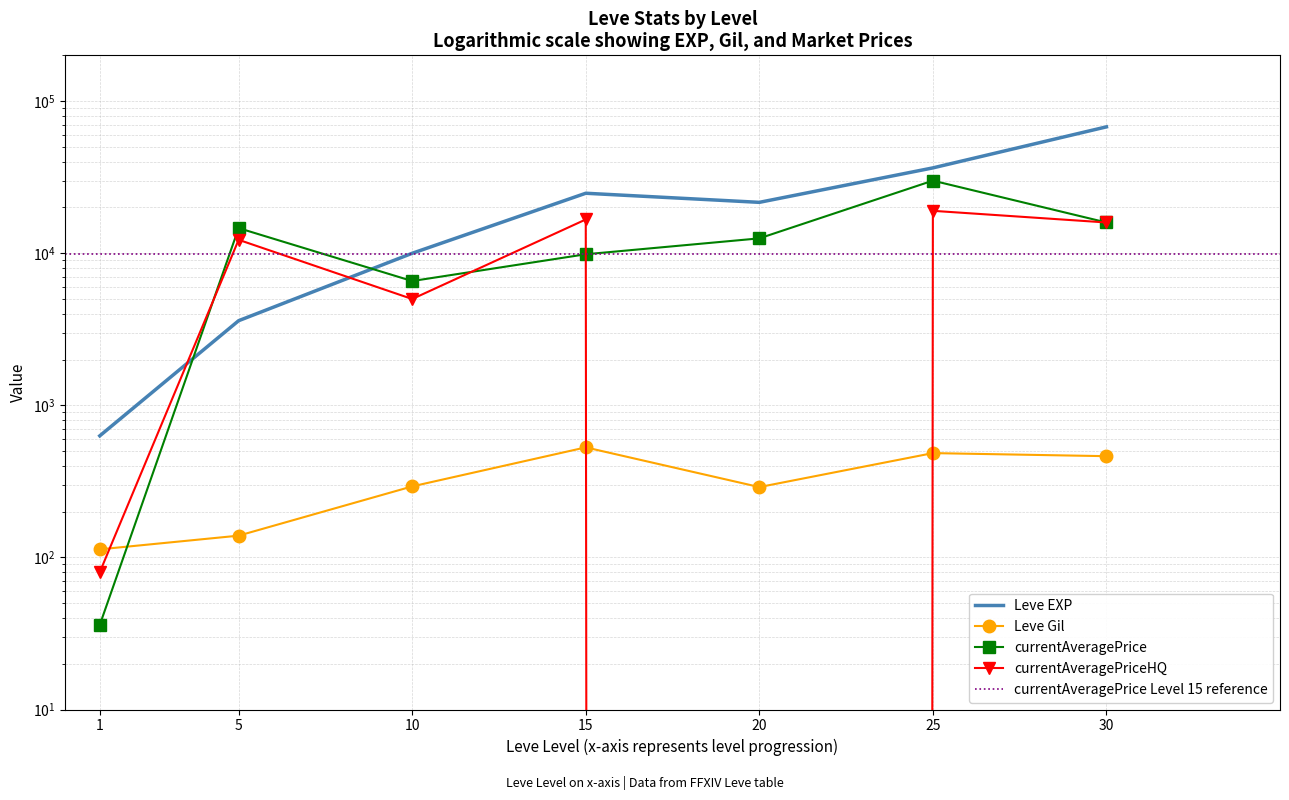

True or false: Leve EXP and Leve Gil intersect in this chart.

False